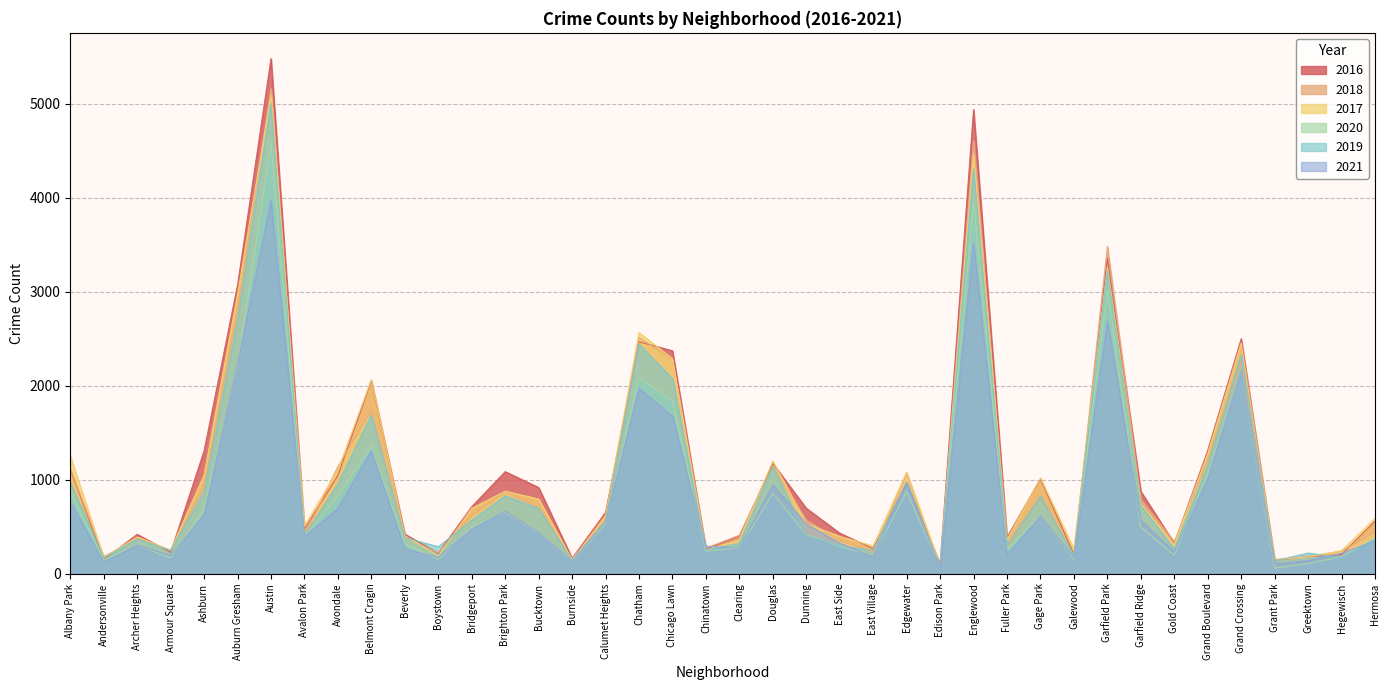

At which label is 2016 closest to 2792?

Auburn Gresham